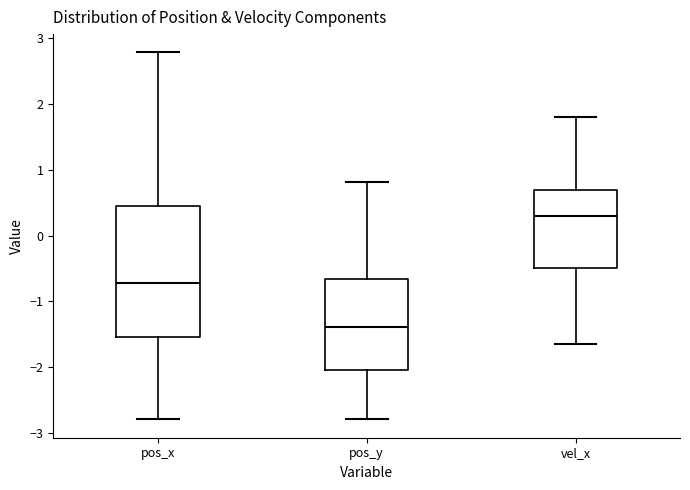

Where does the median line of the box for vel_x sit on the y-axis? The values are not printed on the chart, so give them approximately, as read against the axis.

0.3